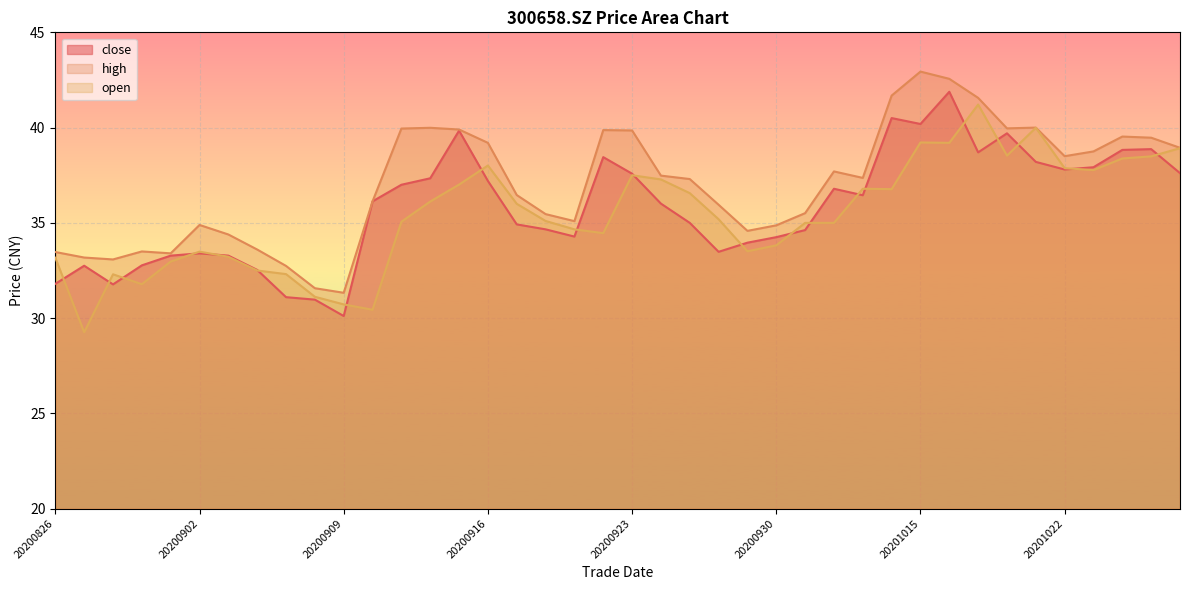

How many lines are shown in the chart?

3